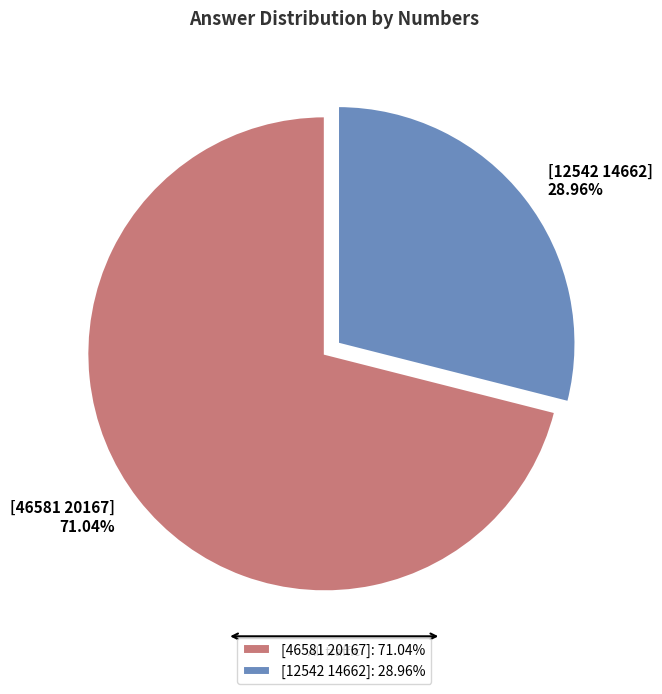

What percentage do [12542 14662] and [46581 20167] together represent?

100.0%